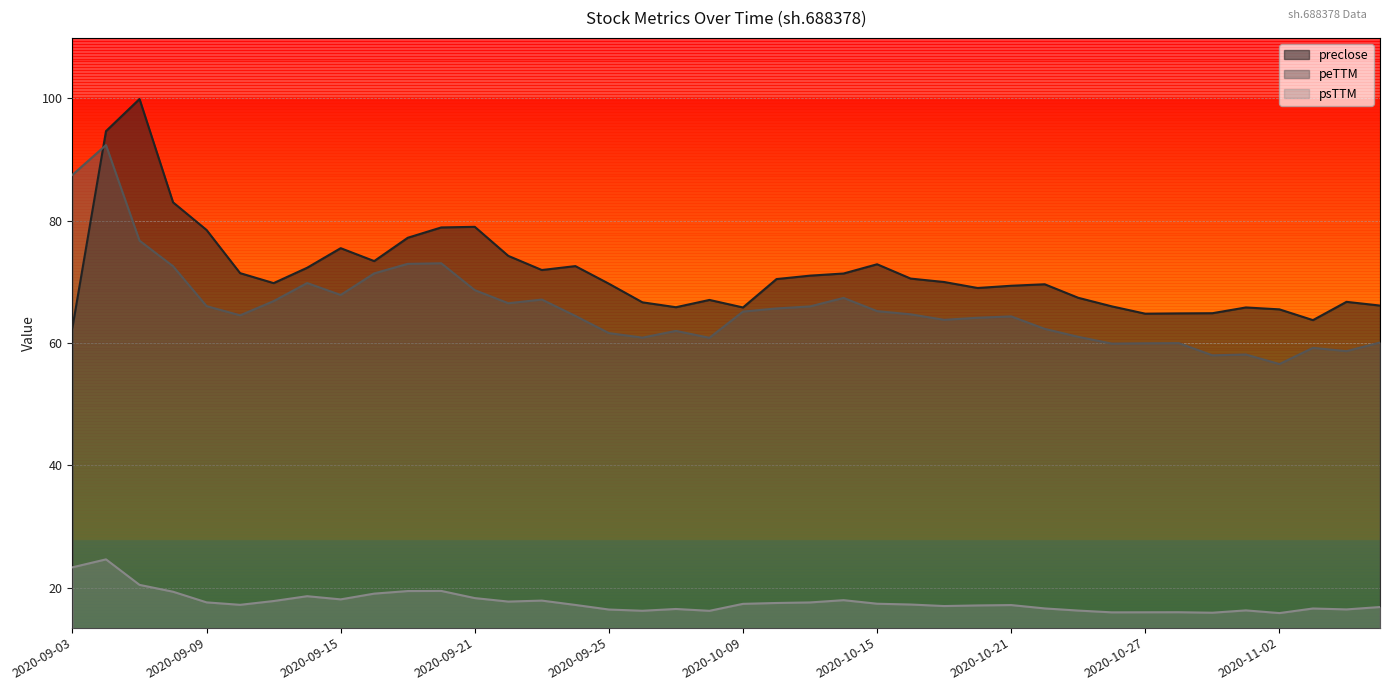

How many lines are shown in the chart?

3